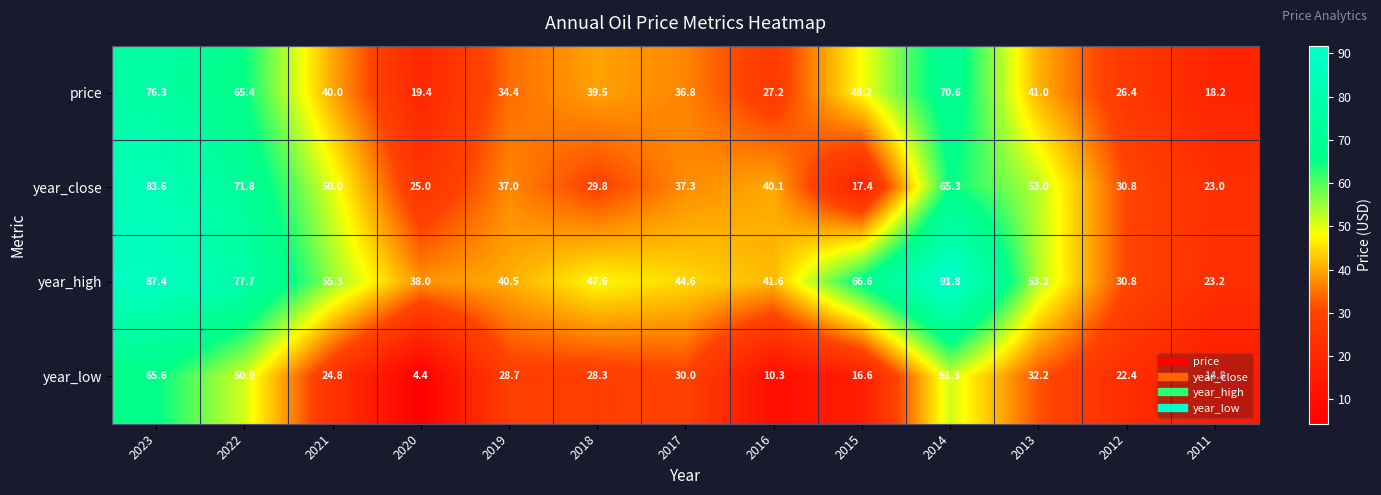

Where does the price series first go above 39?

2023